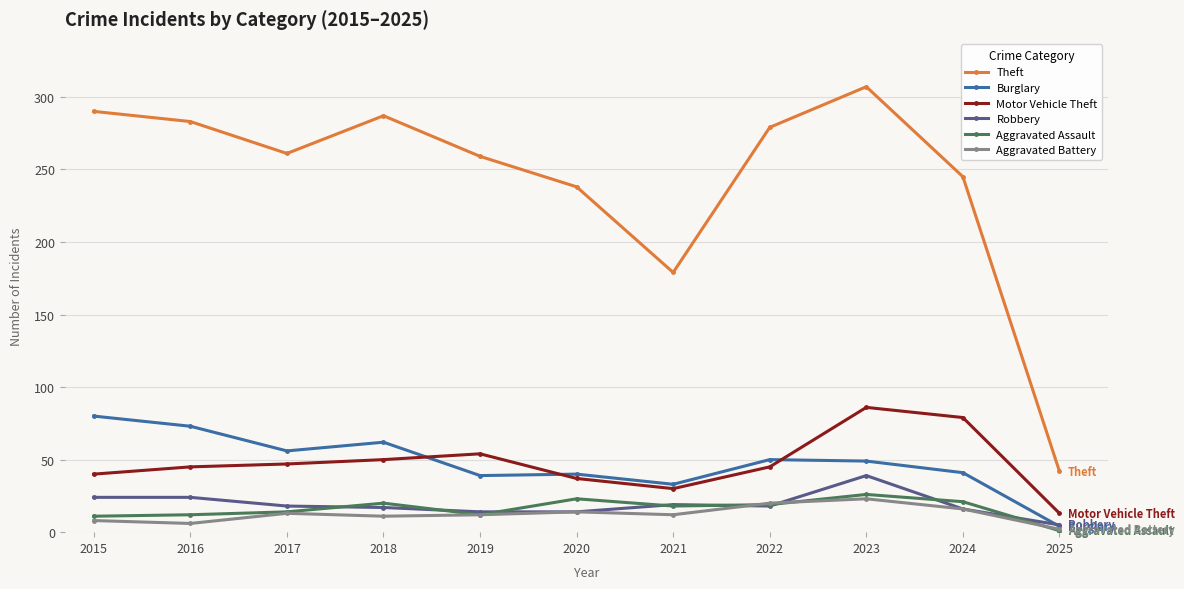

Does the chart display data point markers on the line(s)?

Yes